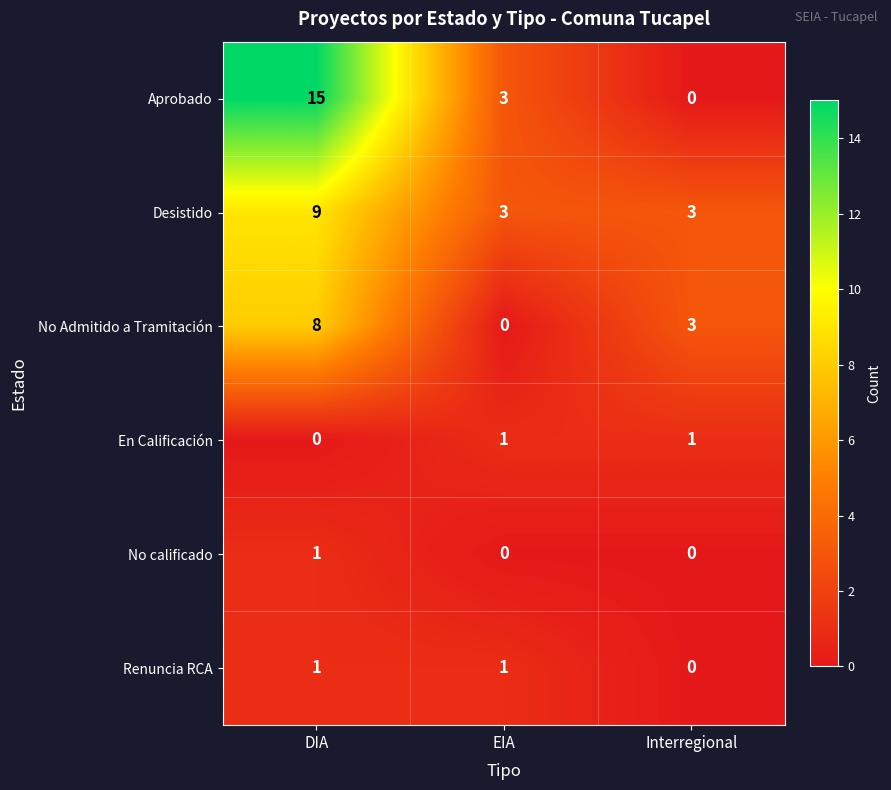

Which series has the largest total across all categories?

Aprobado